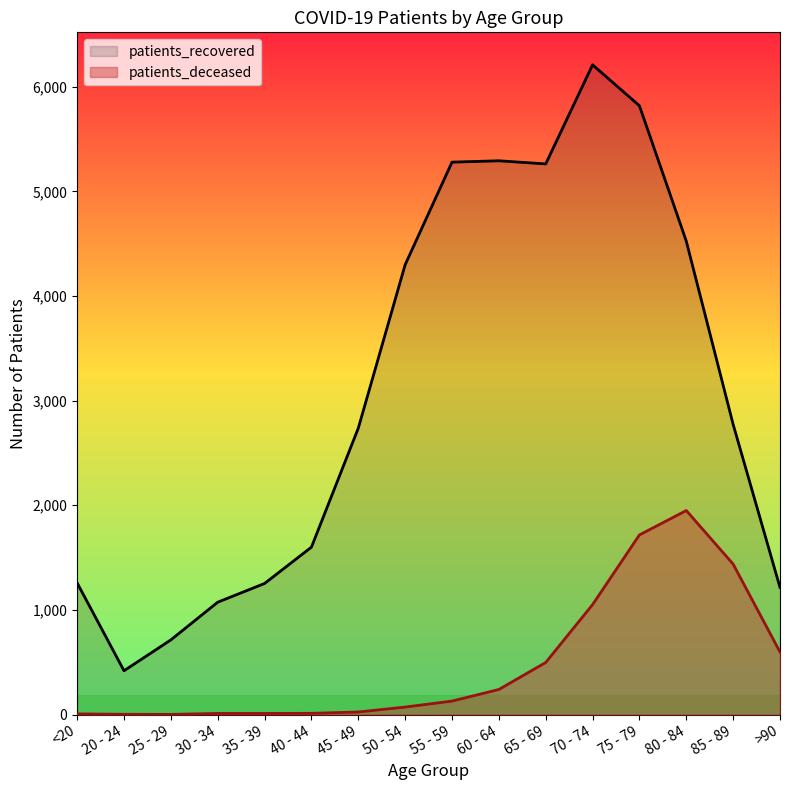

What is the difference between the patients_deceased values at 35 - 39 and 55 - 59?

118